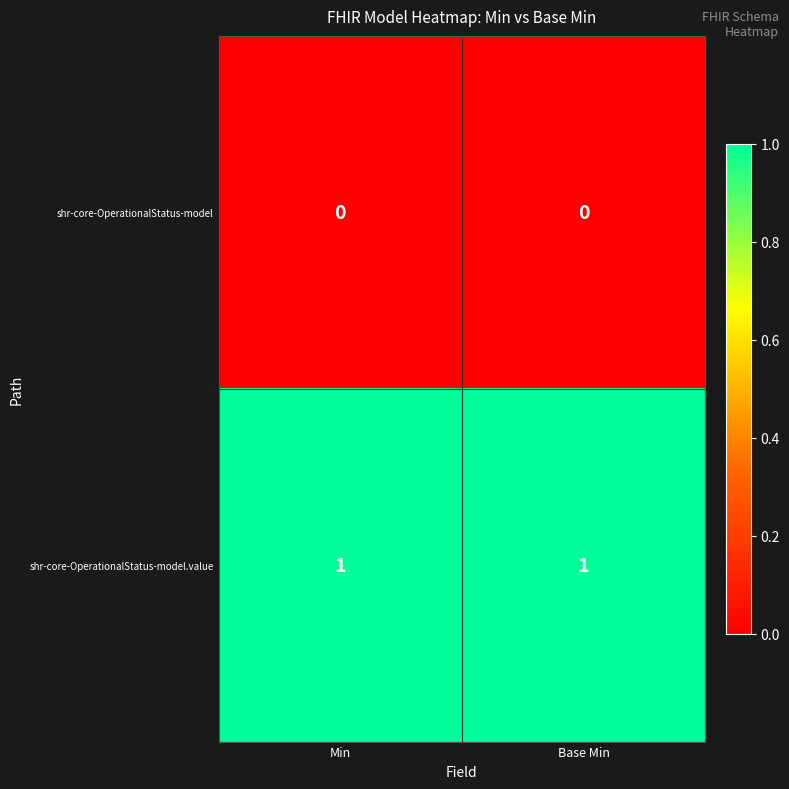

Is it true that shr-core-OperationalStatus-model equals 0 at Base Min?

True